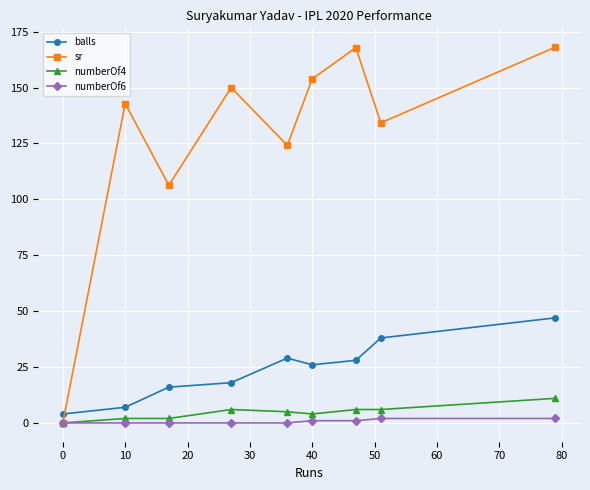

Which series has the widest spread of values?

sr